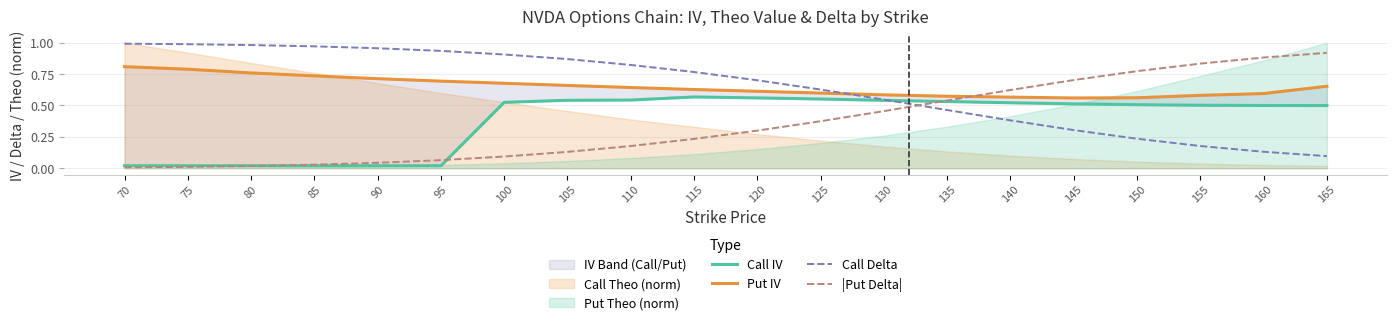

At which label does Put IV reach its peak?

70